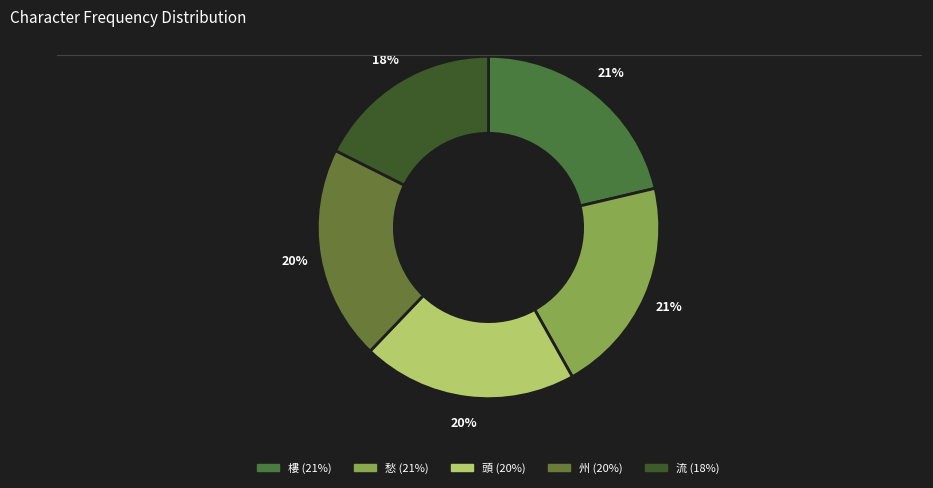

What percentage is the 州 slice, to the nearest percent?

20%